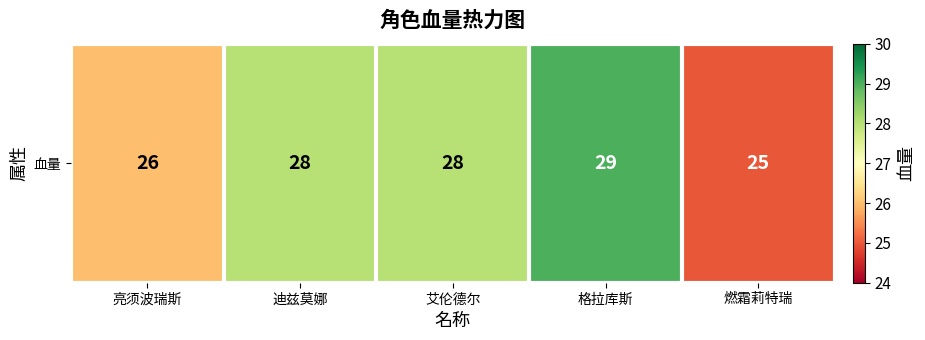

What is the difference between the values at 燃霜莉特瑞 and 格拉库斯?

4